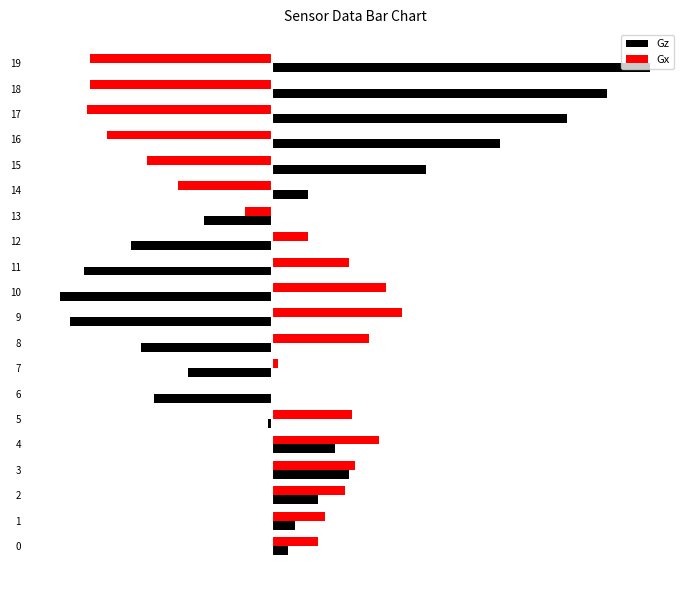

Reading right to left, list all the values displayed in this chart.

Gz: 63.3	56.0	49.3	38.1	25.8	6.2	-11.2	-23.5	-31.4	-35.3	-33.6	-21.8	-14.0	-19.6	-0.6	10.6	12.9	7.8	3.9	2.8
Gx: -30.2	-30.2	-30.8	-27.4	-20.7	-15.7	-4.5	6.2	12.9	19.0	21.8	16.2	1.1	0.0	13.4	17.9	14.0	12.3	9.0	7.8